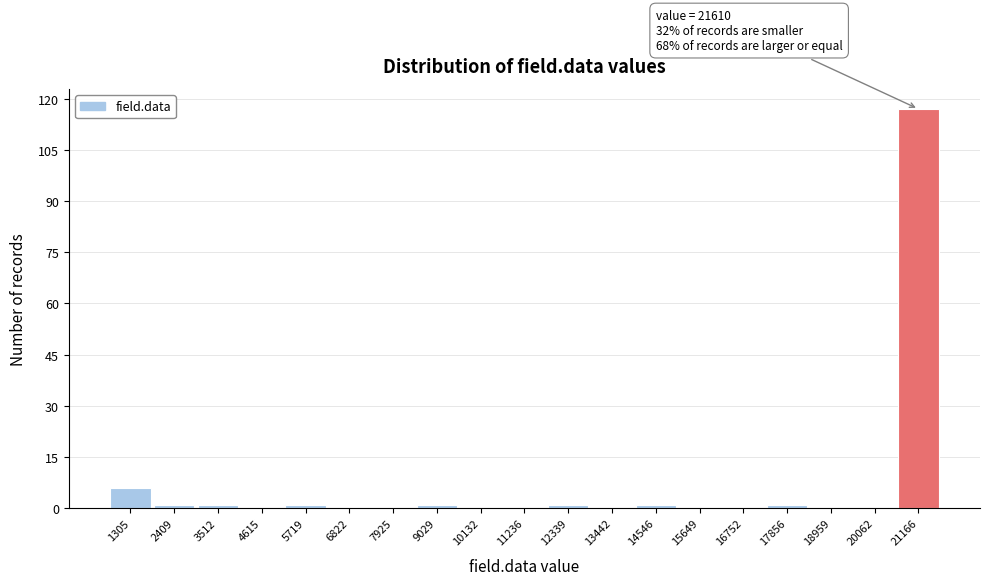

Which range on the x-axis has the tallest bar?

20600 to 21800